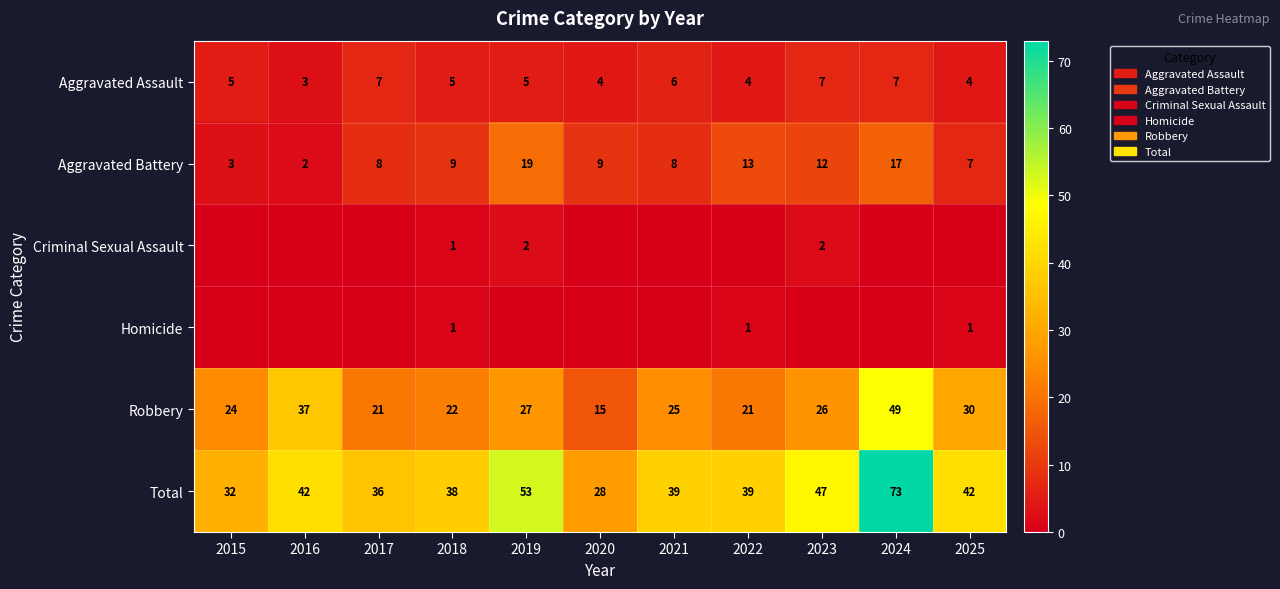

Which has a higher value, 2016 or 2023?

2023